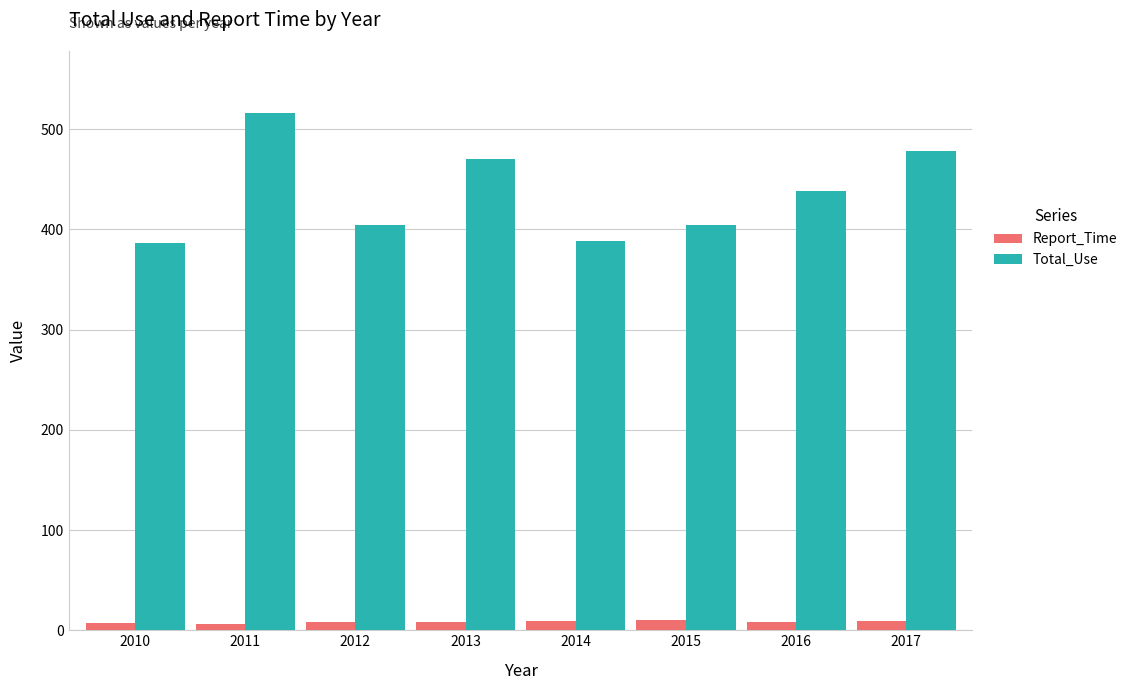

How many bars are there in each group?

2